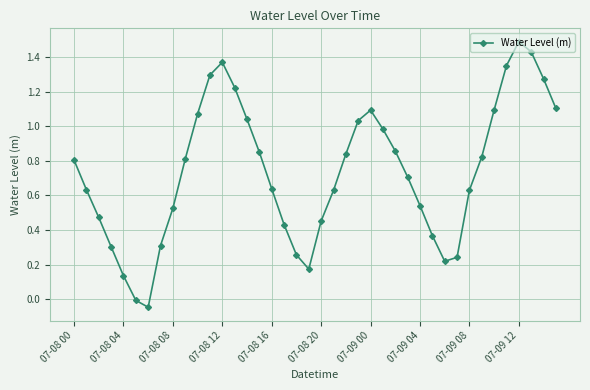

What is the difference between the maximum and second lowest values?

1.5